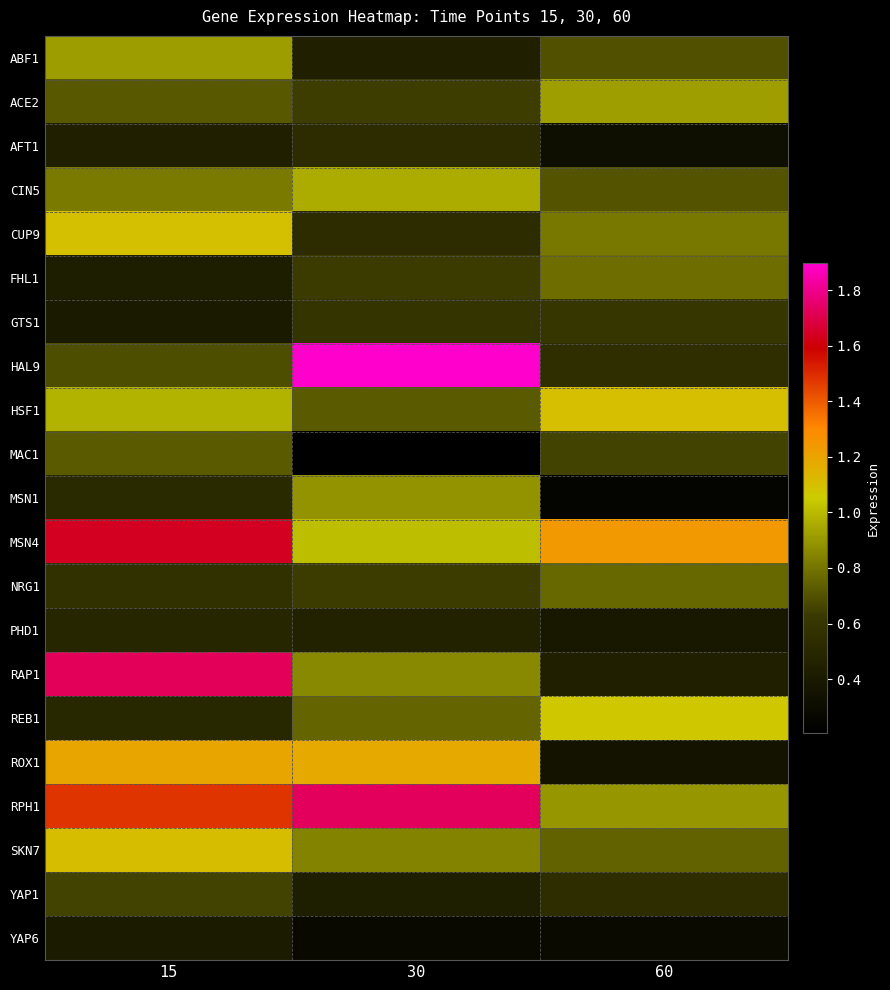

What is the maximum value shown in the chart?

1.9